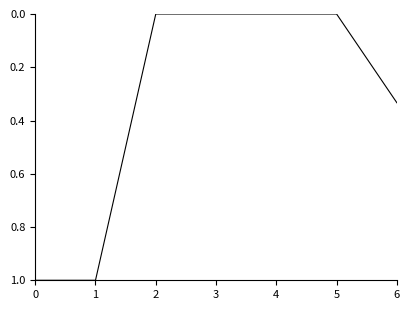

Does the chart display data point markers on the line(s)?

No